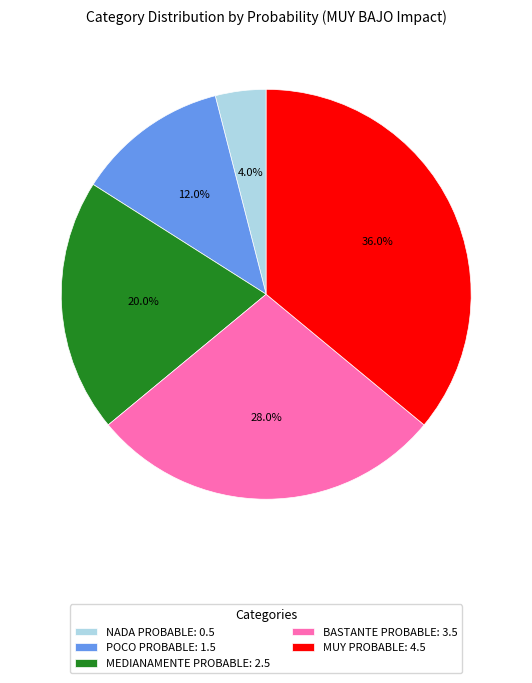

How many slices are in this pie chart?

5